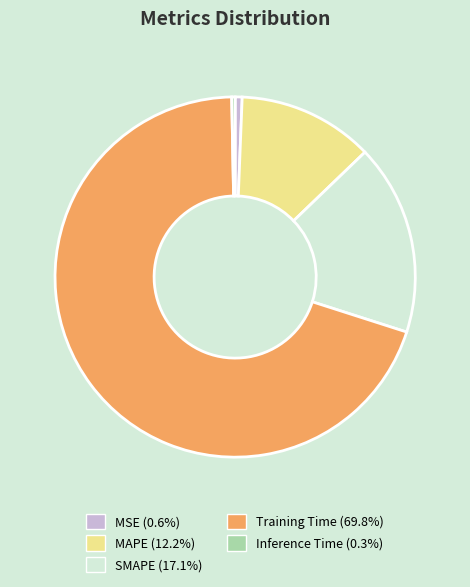

Does Training Time (69.8%) account for over 50% of the chart?

Yes